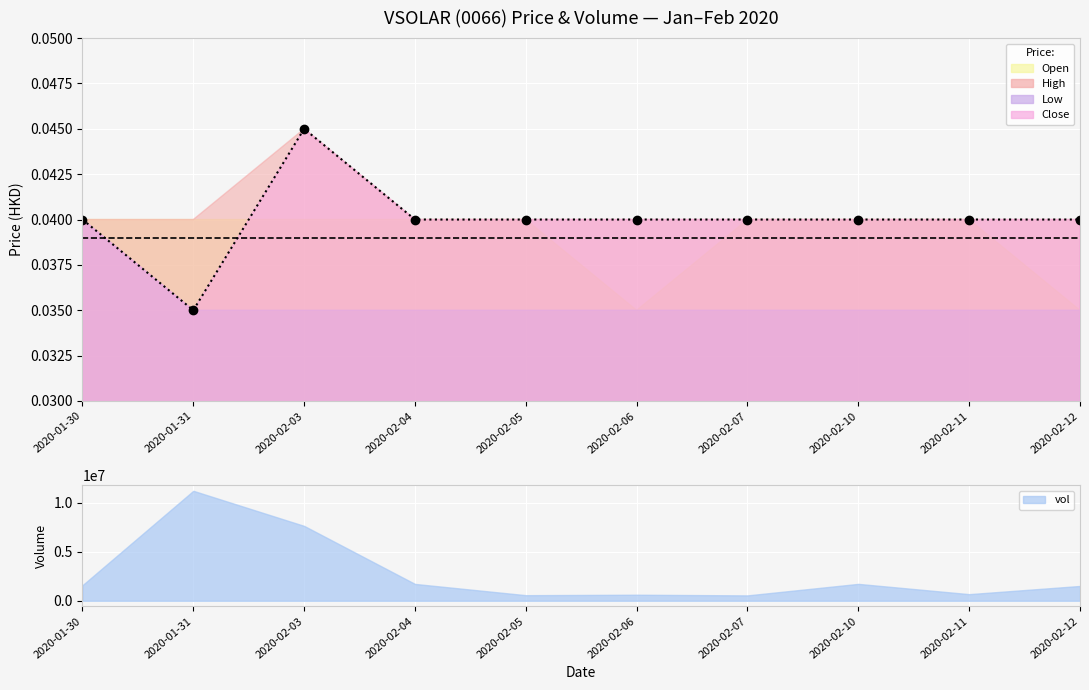

True or false: close and high cross at least once.

False